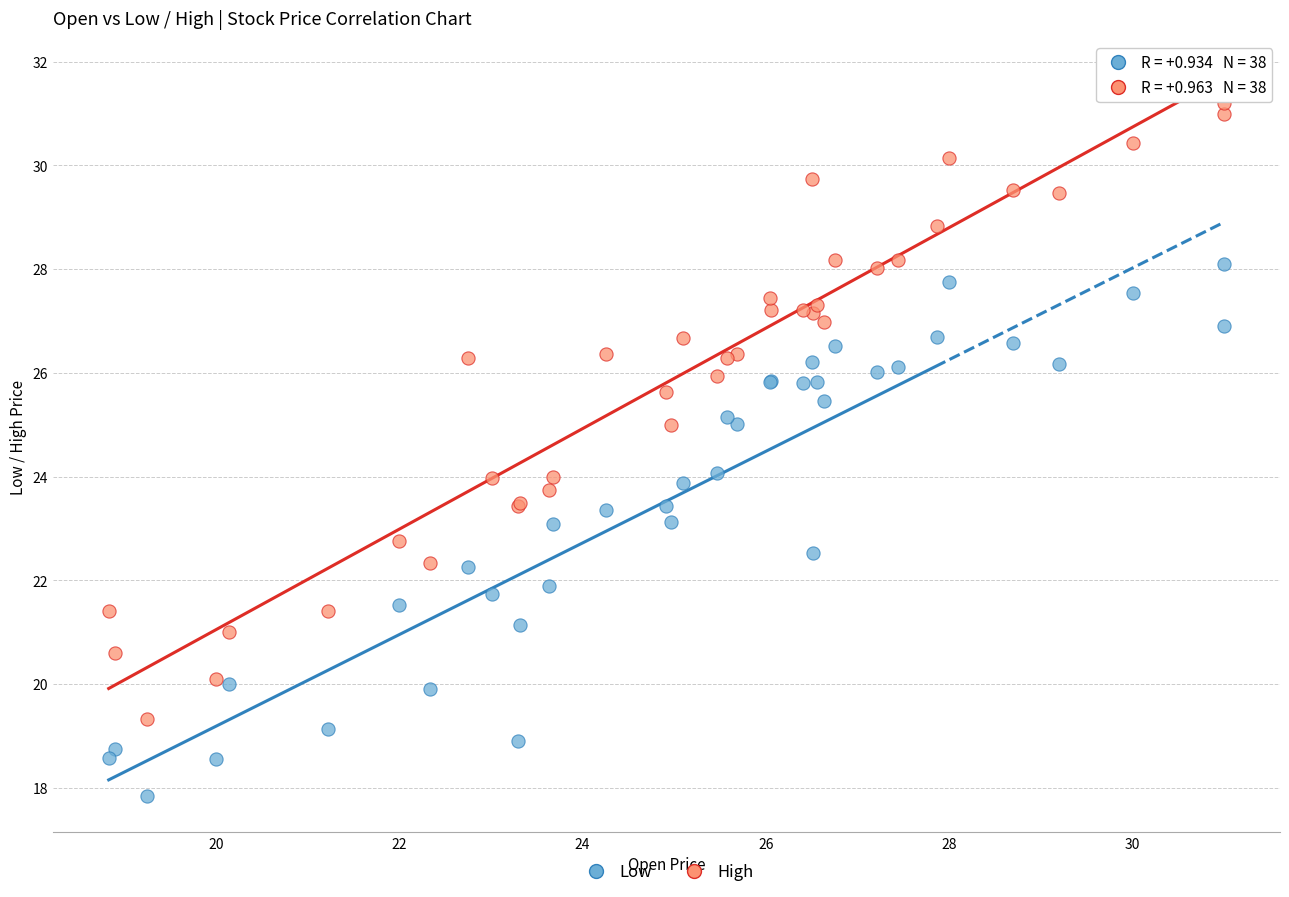

Which series has the widest spread of Y values?

High